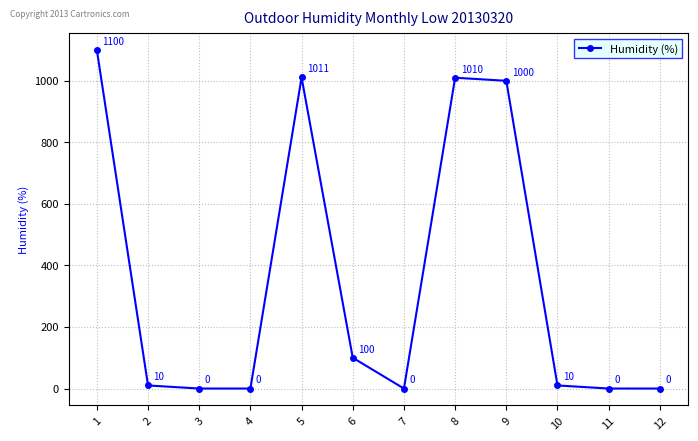

True or false: the data shows 491 at 7.

False